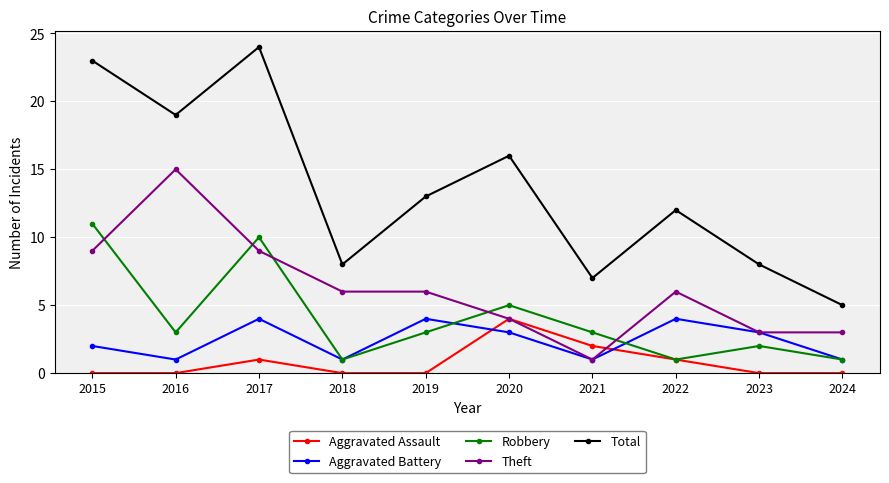

Is the value of Robbery at 2015 greater than the value of Total at 2022?

No